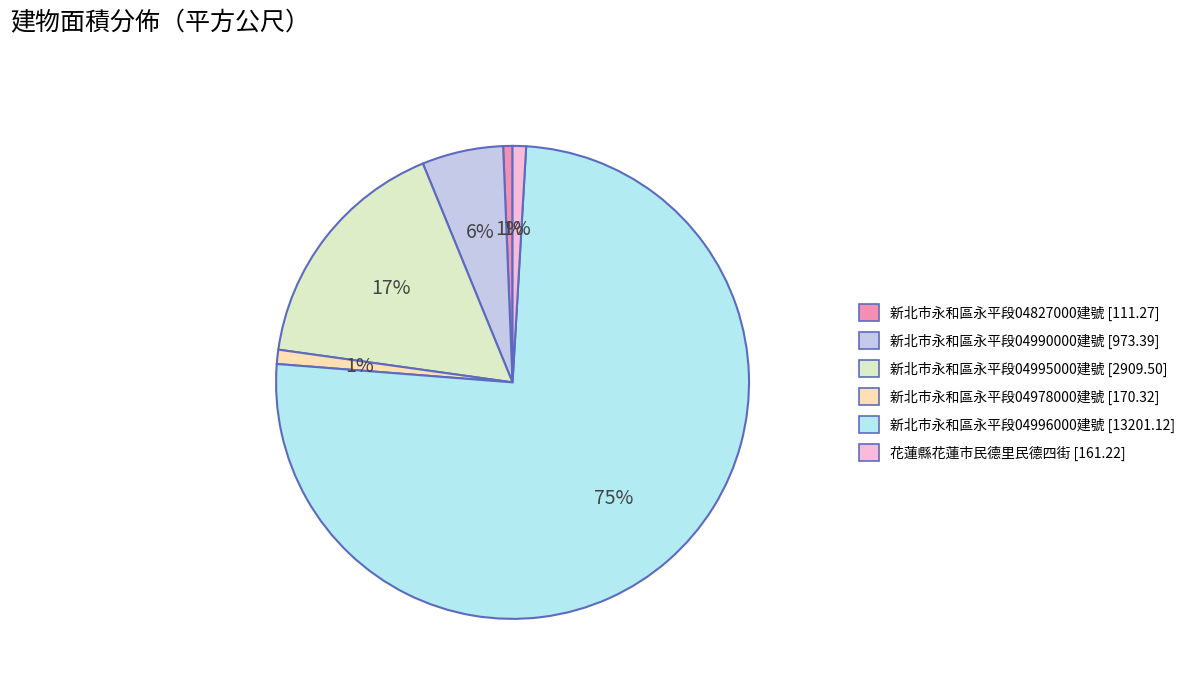

Count the number of slices in the pie.

6